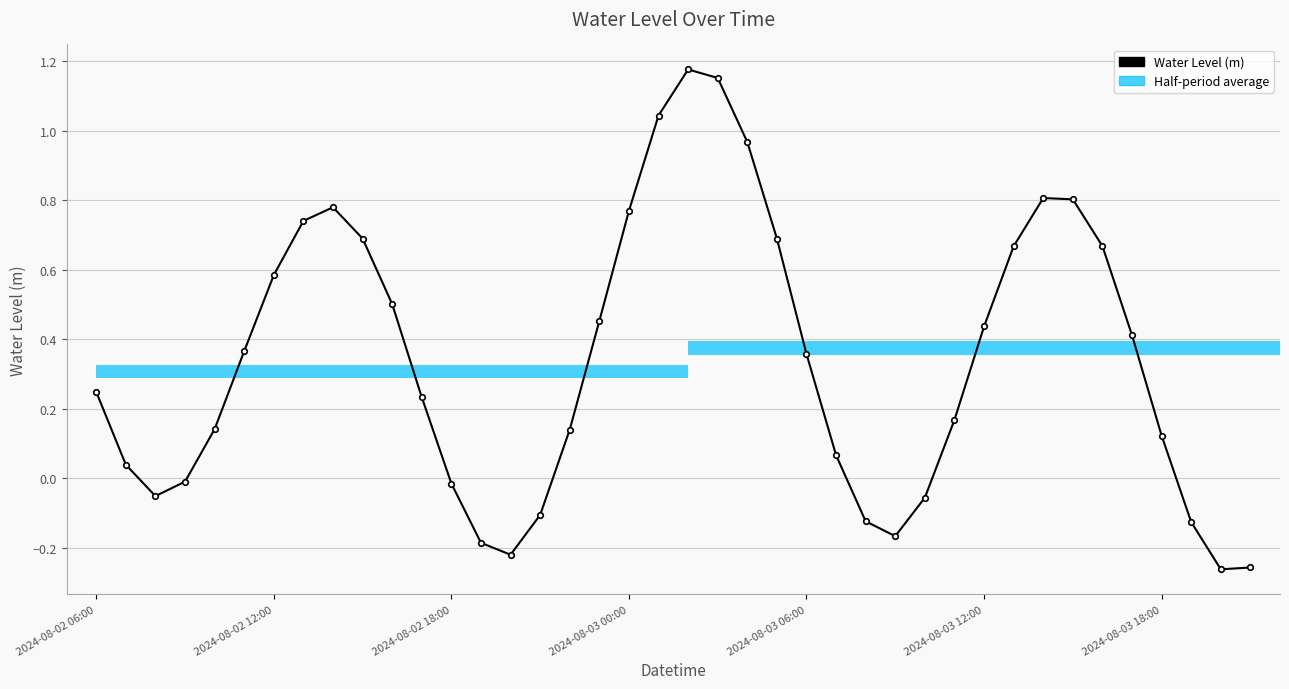

Between 32 and 15, which is larger?

32